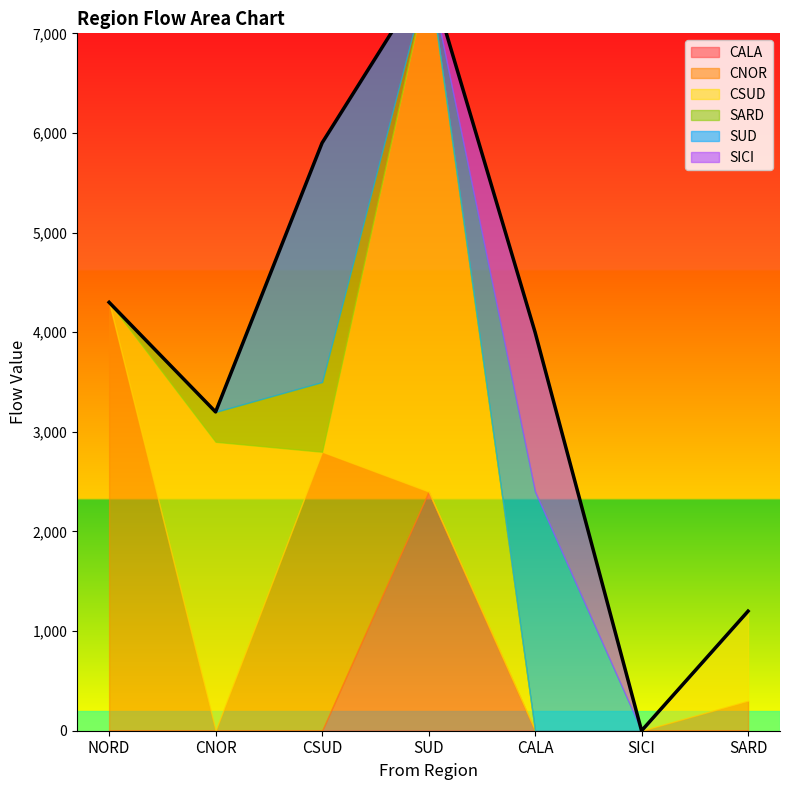

What is the difference between the second highest and second lowest values in the CSUD series?

2900